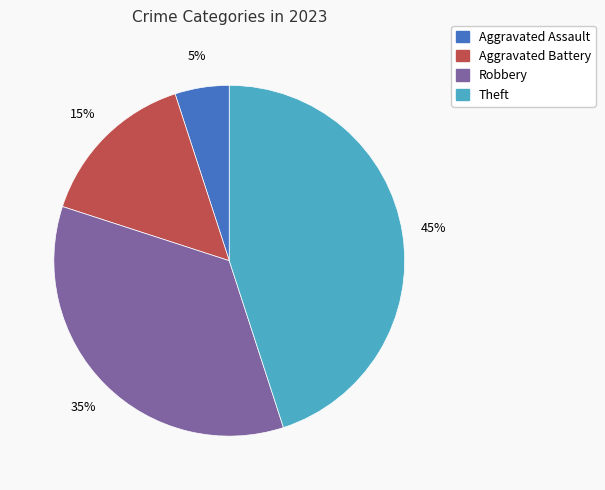

To the nearest percent, what is the difference between the largest and smallest slice percentages?

40%